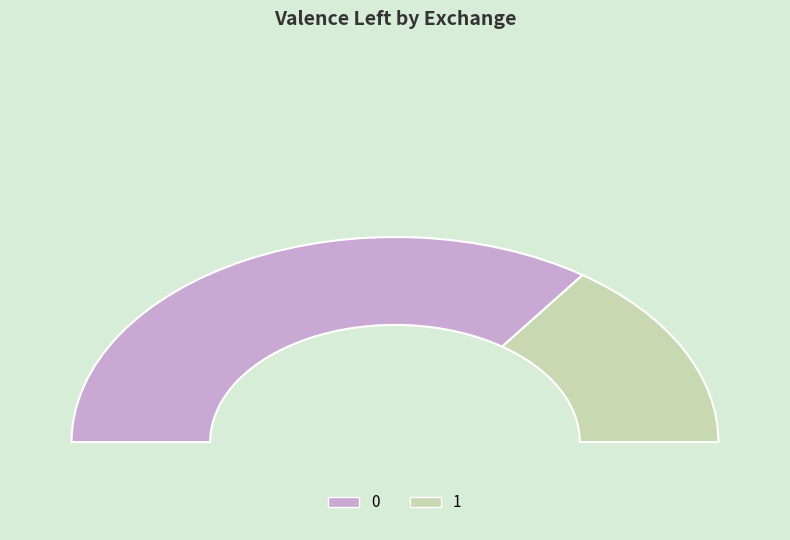

What is the total percentage of 1 and 0?

100.0%